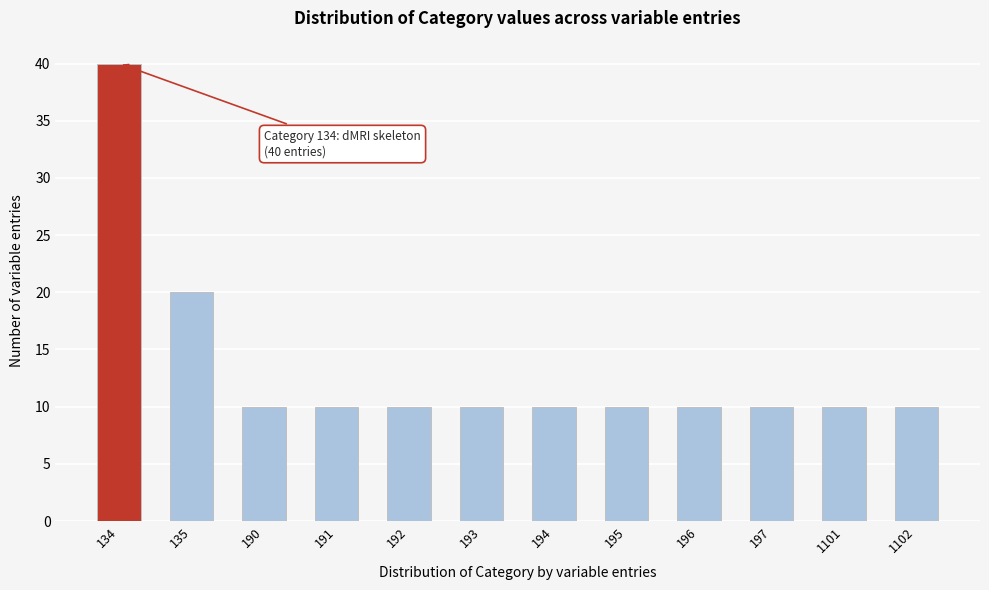

Reading left to right, list all the values displayed in this chart.

134=40	135=20	190=10	191=10	192=10	193=10	194=10	195=10	196=10	197=10	1101=10	1102=10